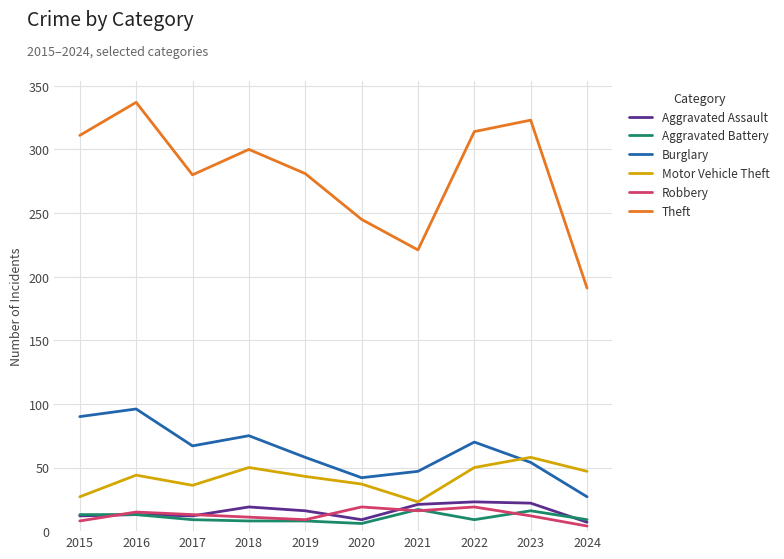

What is the minimum value shown in the chart?

4